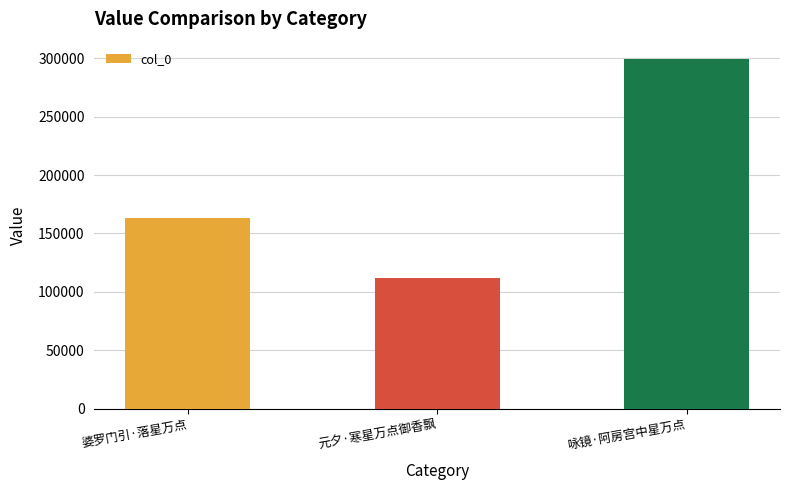

The value at 婆罗门引·落星万点 is 111037. True or false?

False